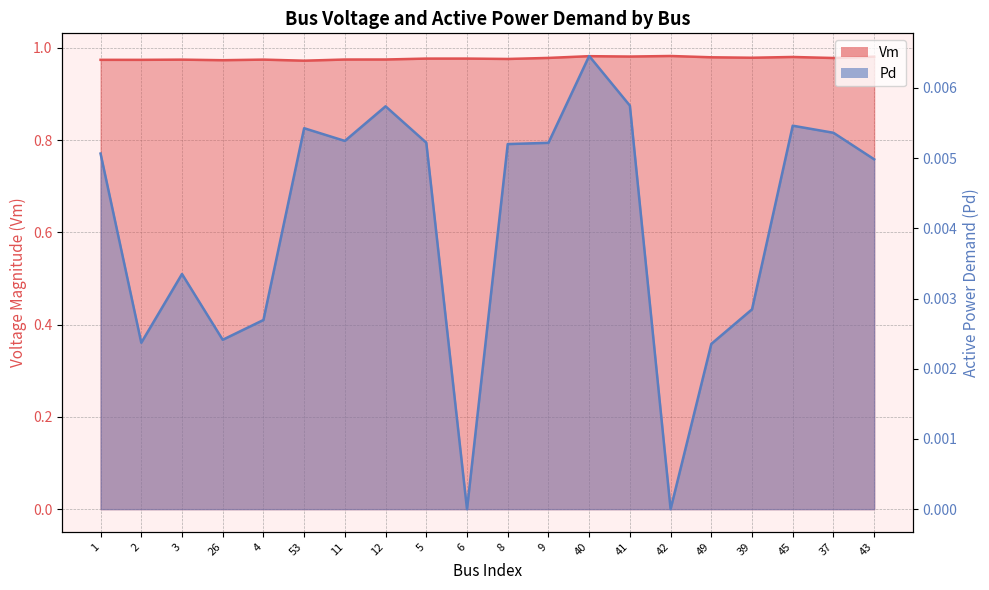

What is the difference between the highest and lowest values at 1?

1.0